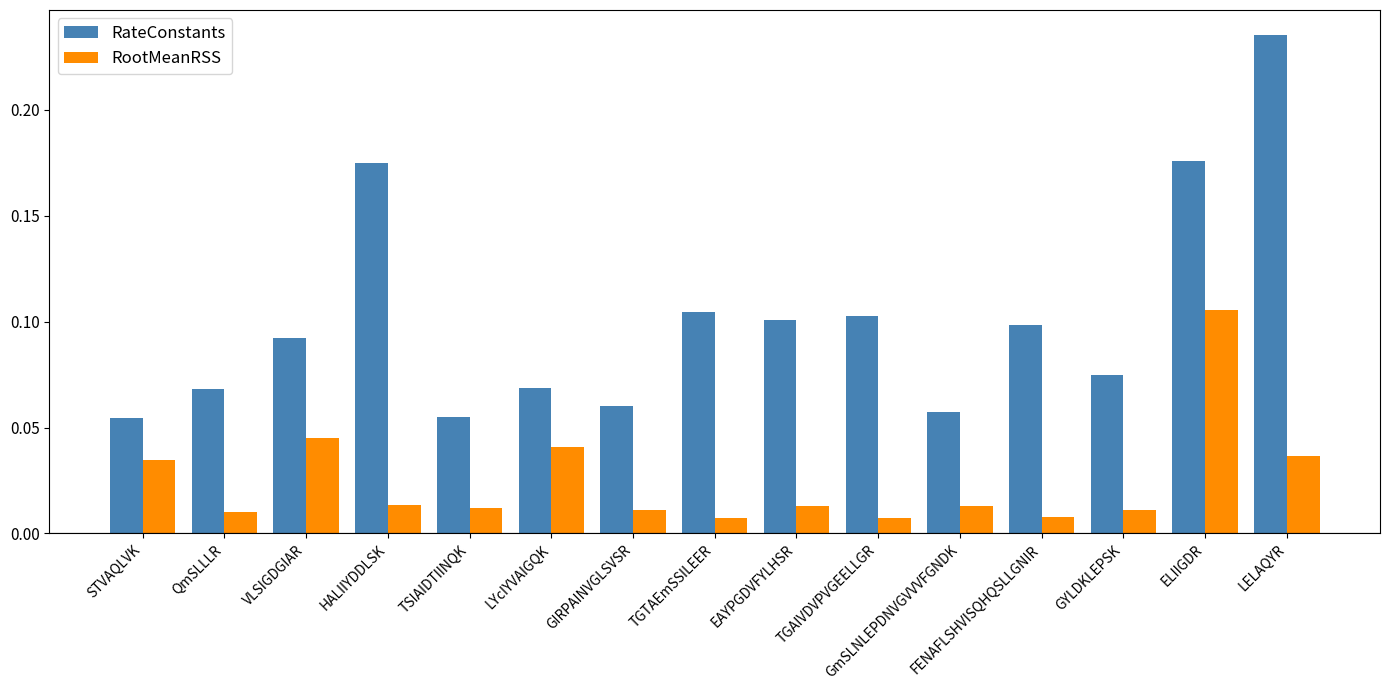

What is the sum of all RootMeanRSS values?

0.4